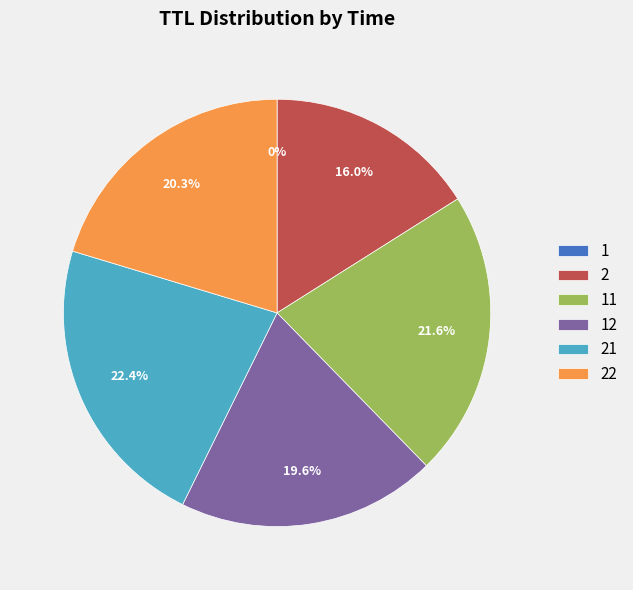

Does any single category account for the majority?

No